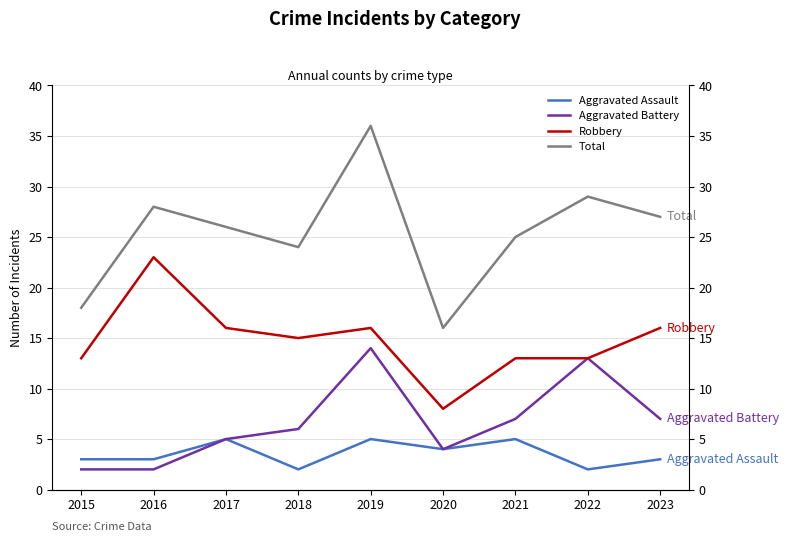

What is the value of the Total point at the 2nd from the left?

28